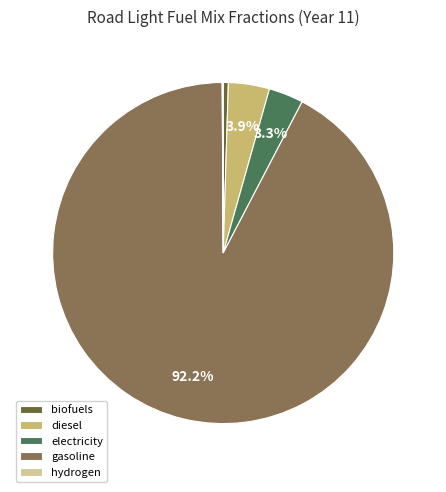

Is there a majority slice in this chart?

Yes